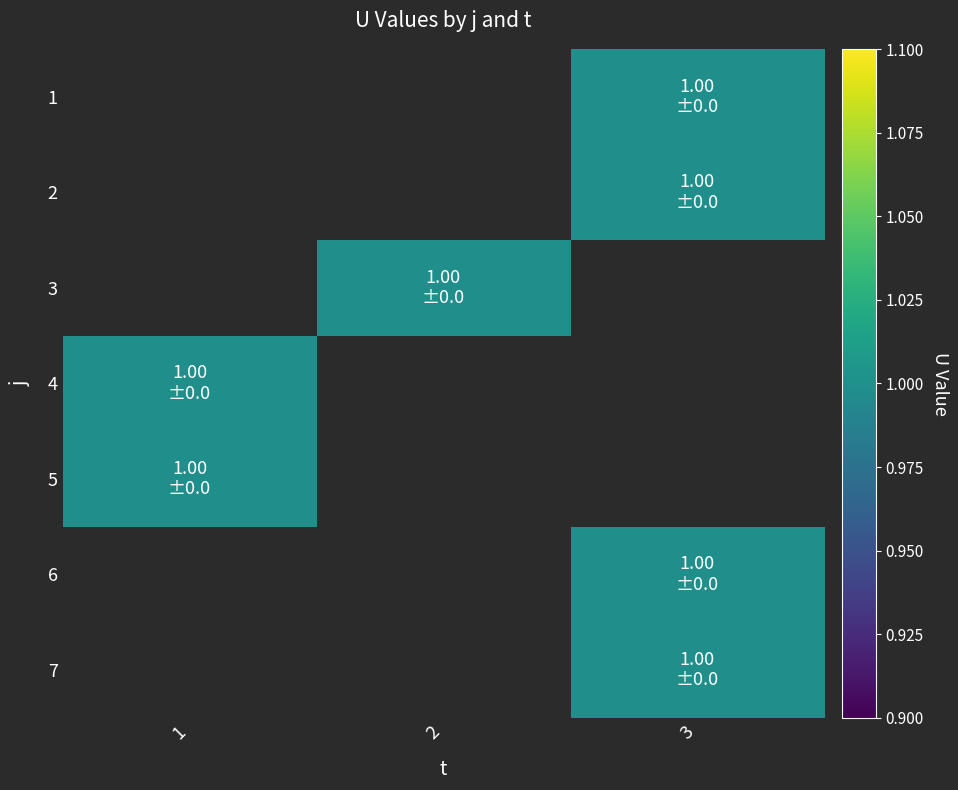

Which label corresponds to the smallest value in the chart?

3